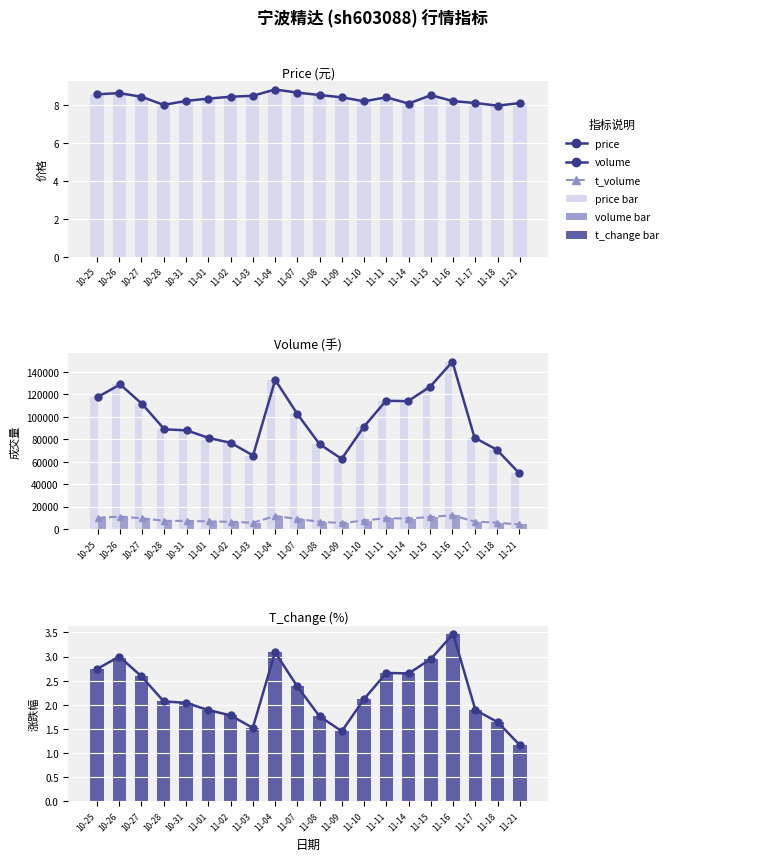

At 11-01, list the series in order from largest to smallest.

volume, t_volume, price, t_change